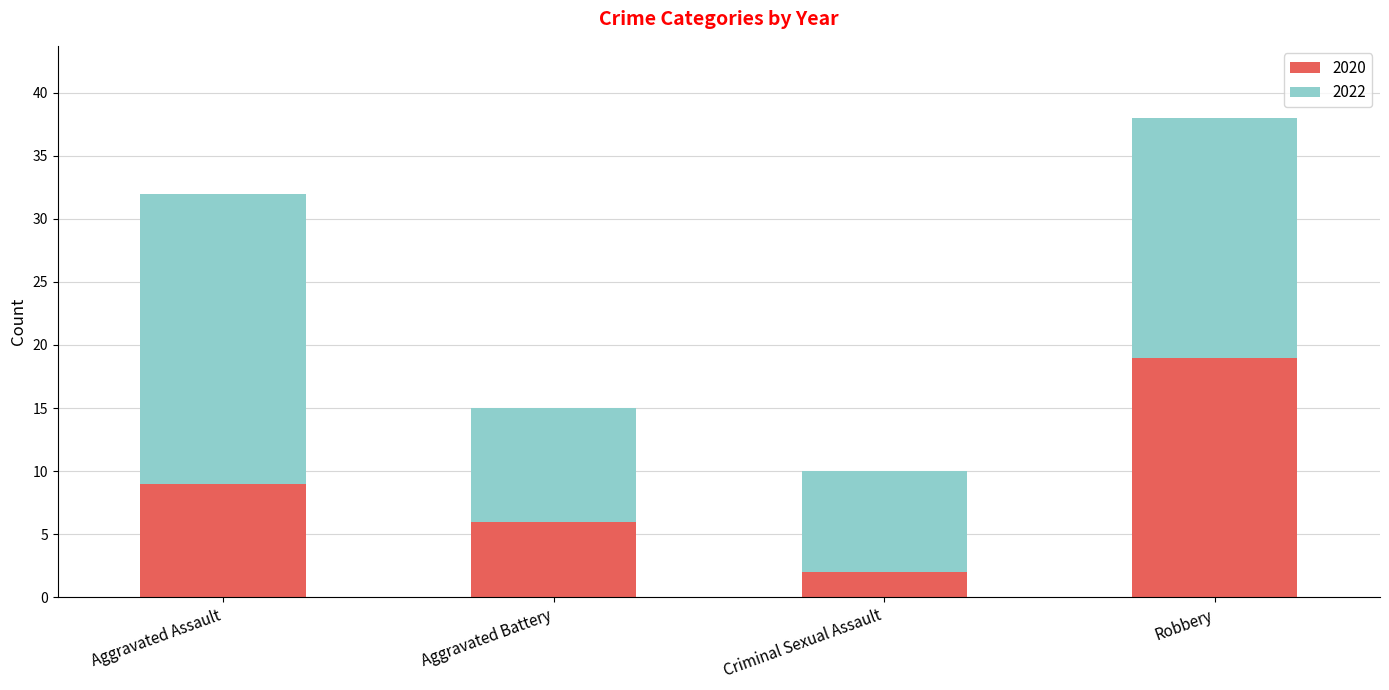

What is the highest value of the 2020 series?

19